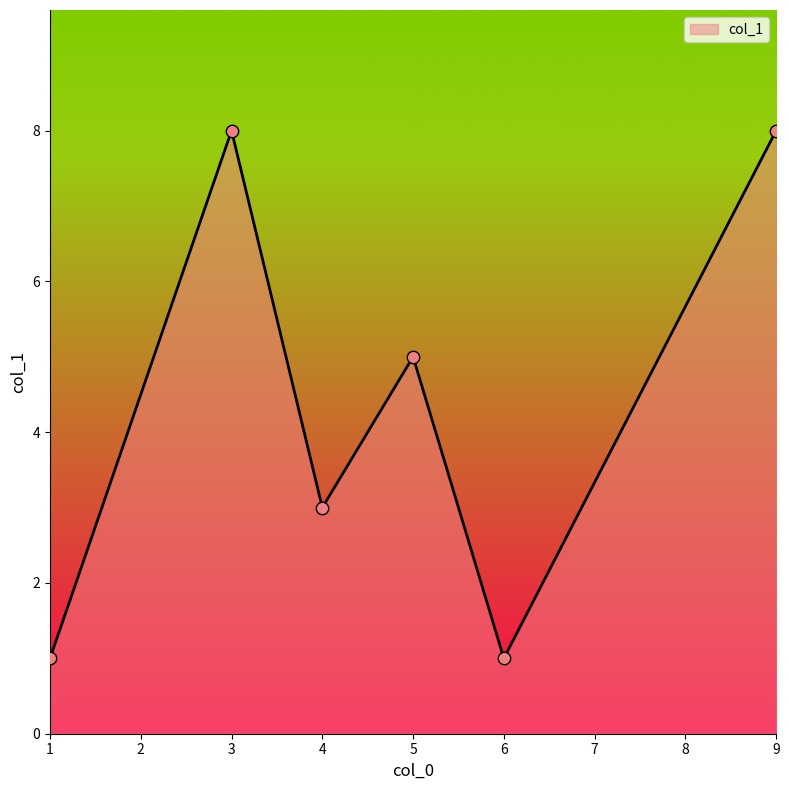

What is the ratio of the value at 4 to the value at 6?

3.0